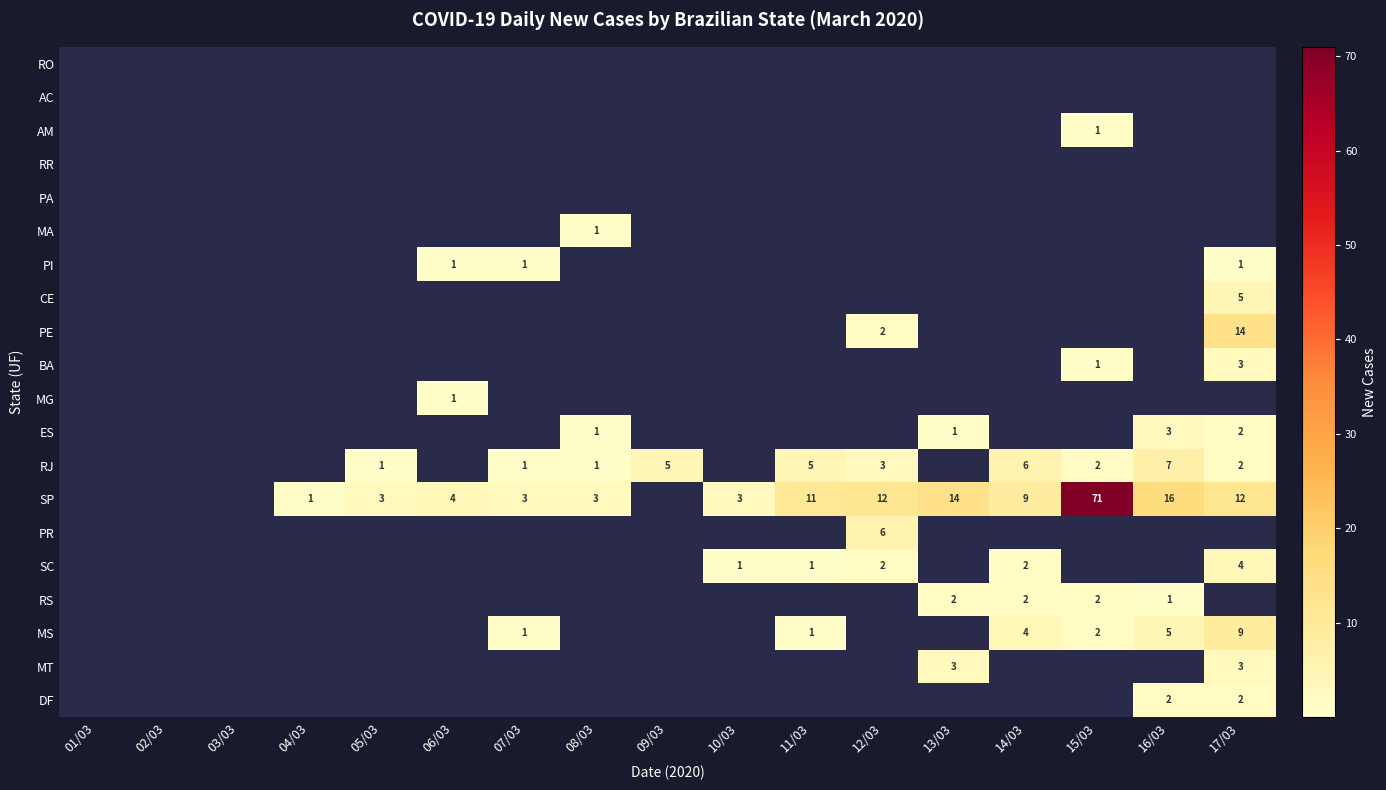

What is the difference between the SP values at 16/03 and 11/03?

5